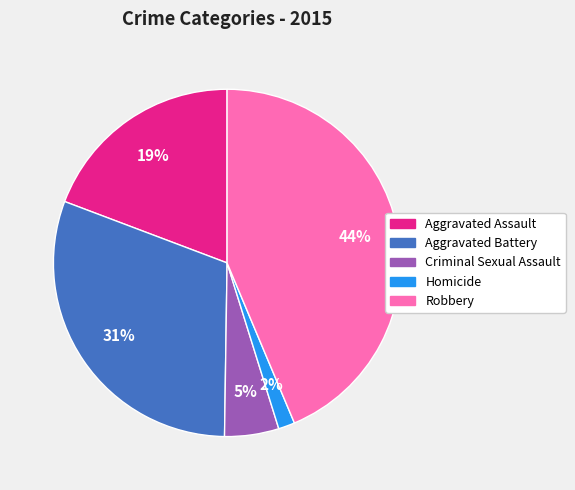

Is it true that Robbery is 54% of the pie?

False